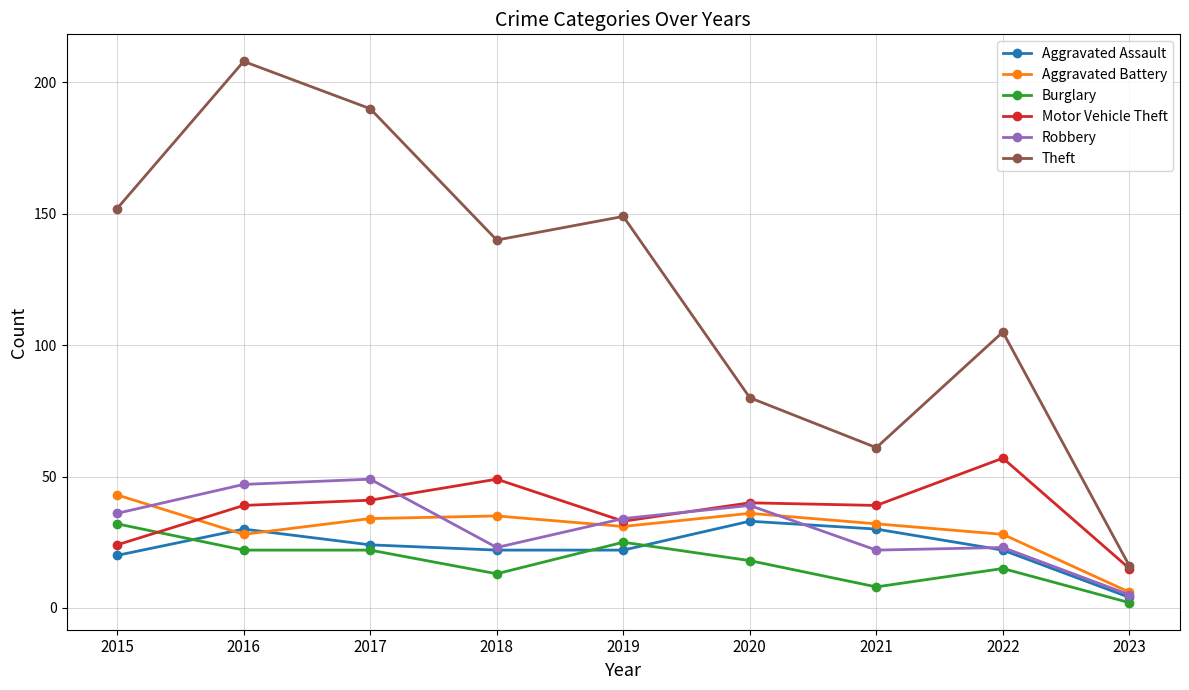

True or false: Theft and Burglary cross at least once.

False